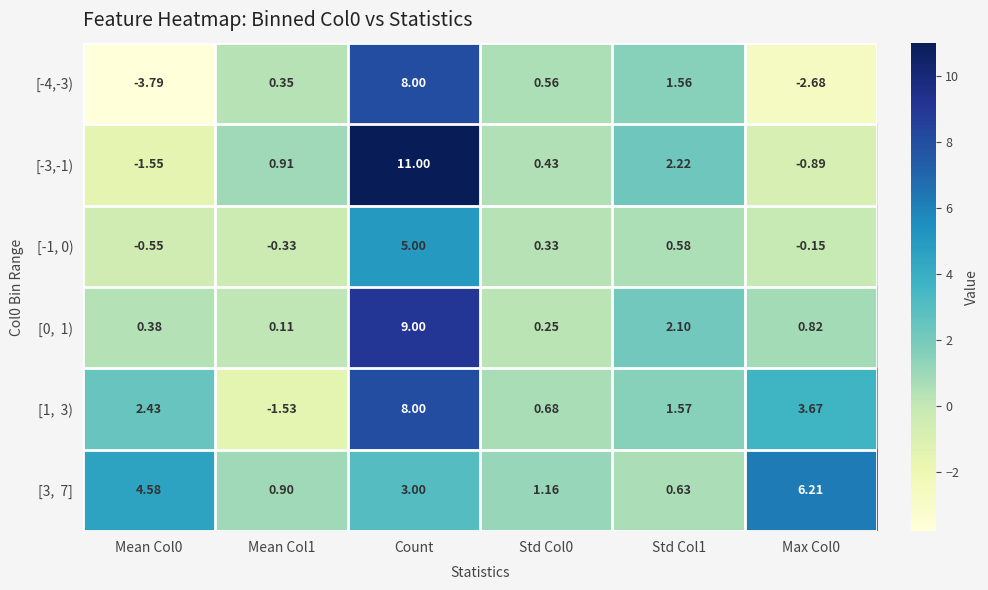

At which category is the sum across all series the highest?

Count